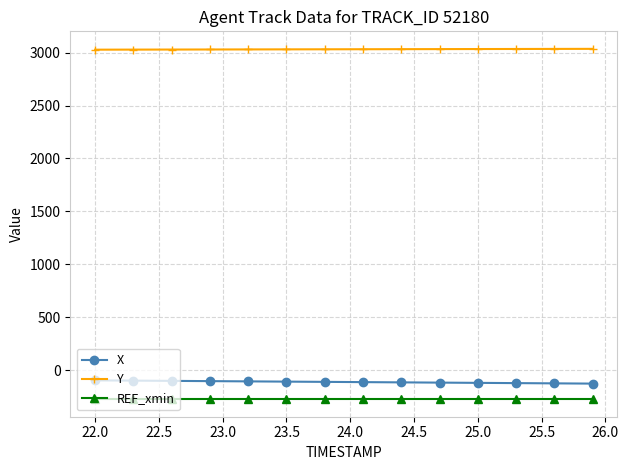

Rank the series by their maximum value, from lowest to highest.

REF_xmin, X, Y